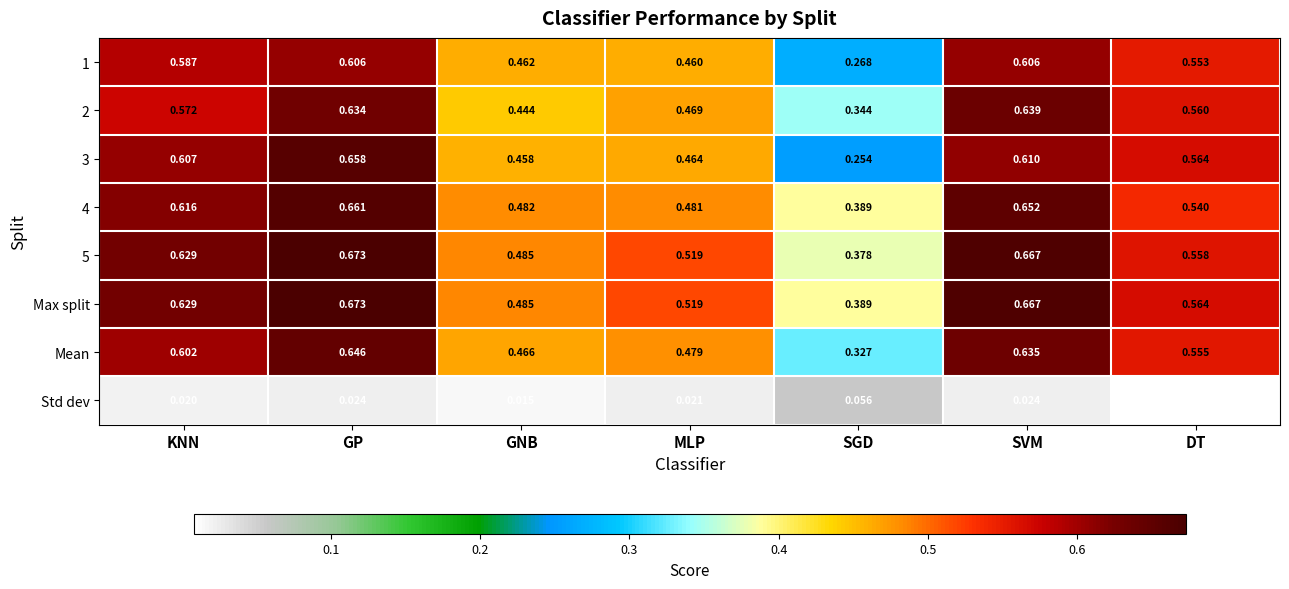

At which label is Std dev closest to 0?

DT